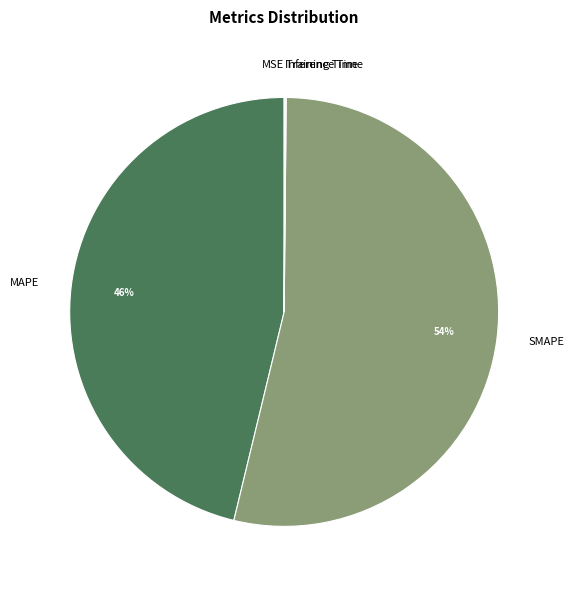

What is the largest slice in the pie chart?

SMAPE